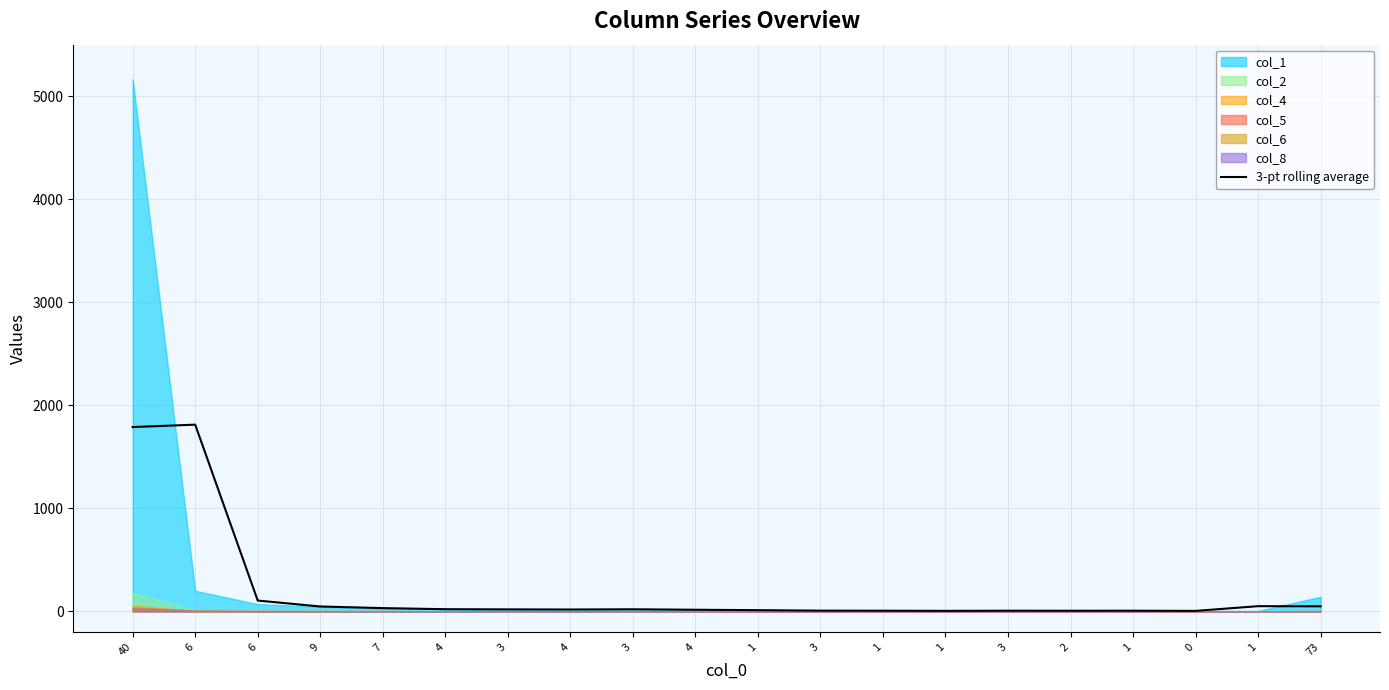

What is the average value?

200.9